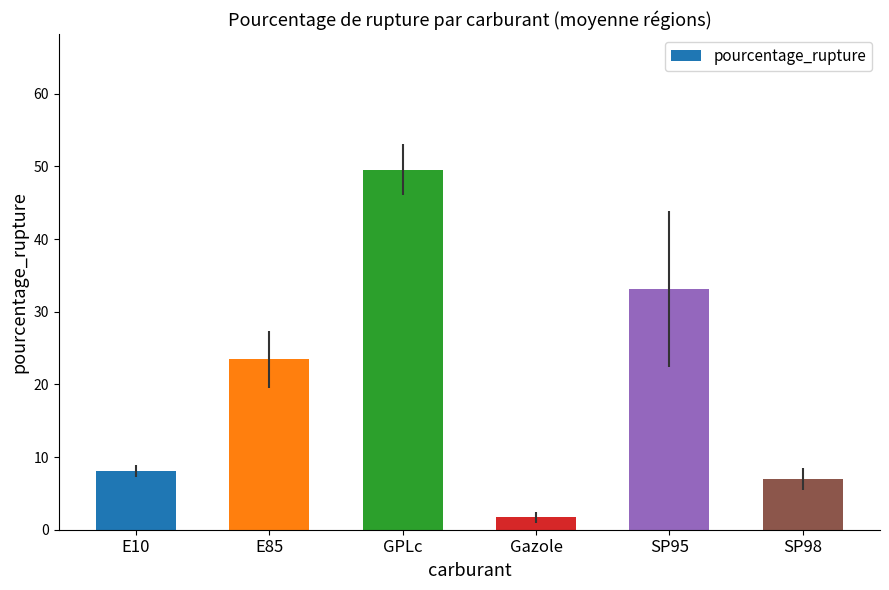

Is it true that the value at E85 is 32.8?

False